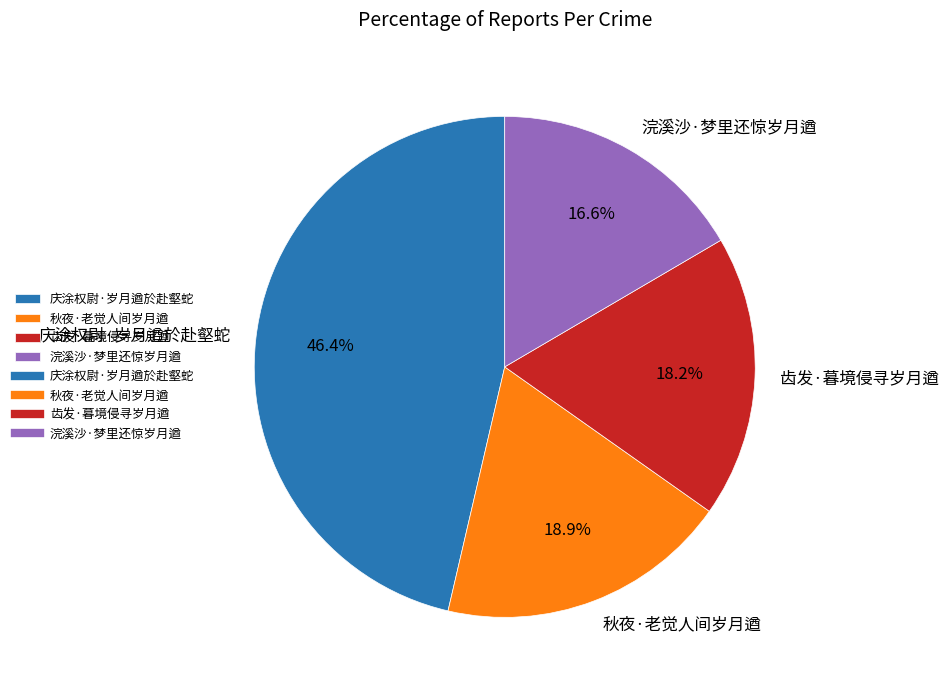

How much of the chart is everything except 浣溪沙·梦里还惊岁月遒?

83.4%